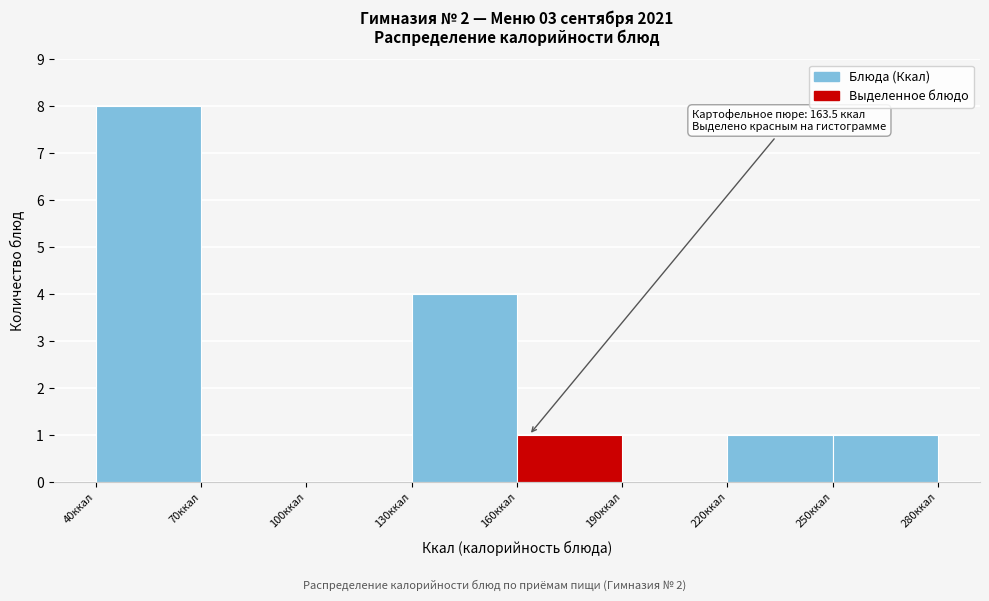

Over which range of the x-axis is the bar tallest?

40 to 70